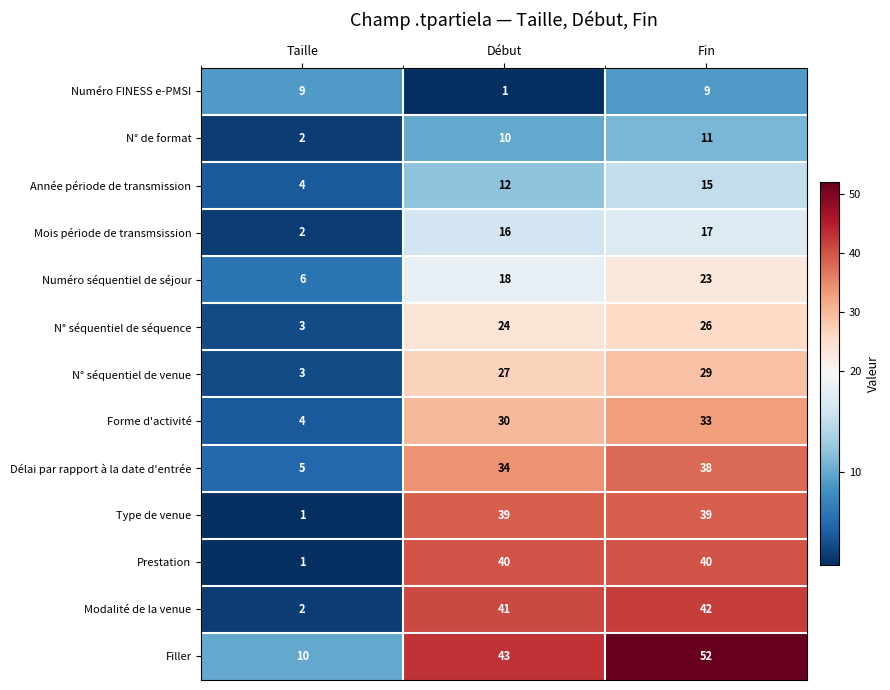

How many Prestation values are between 1 and 40?

3